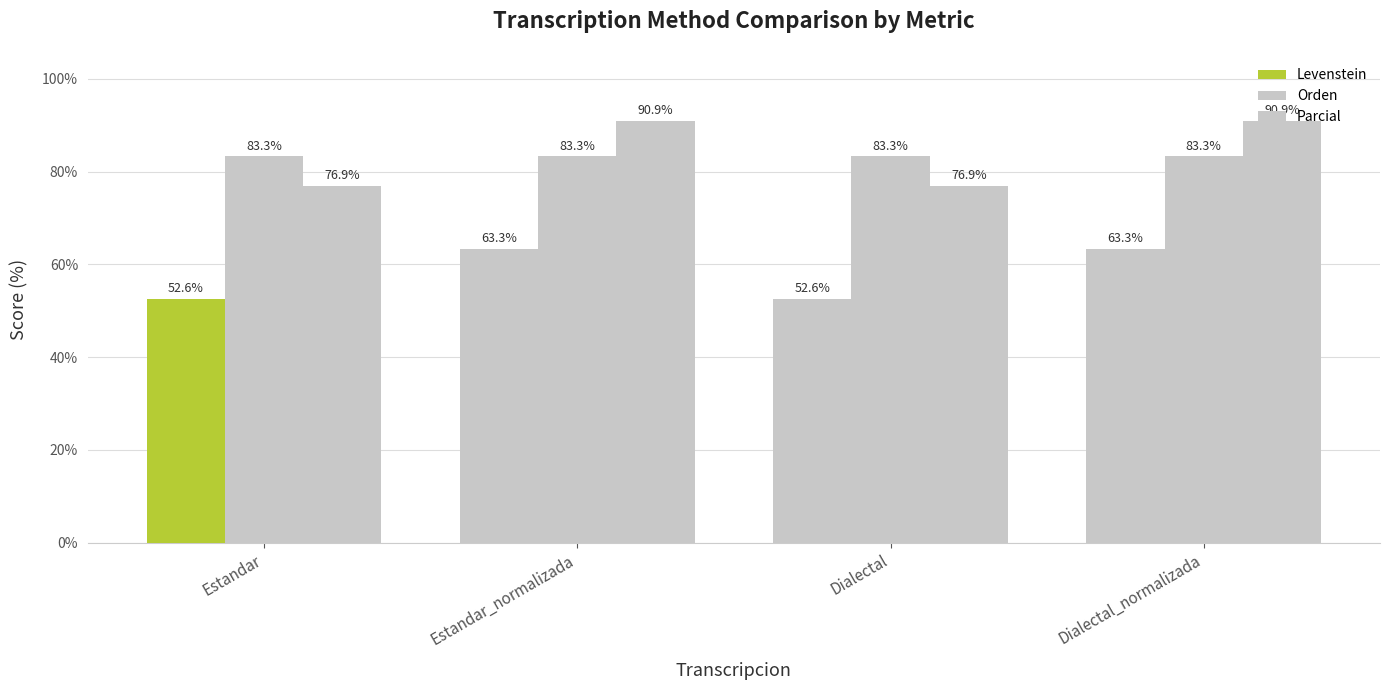

What is the value of the Orden bar at the 3rd from the left?

83.3